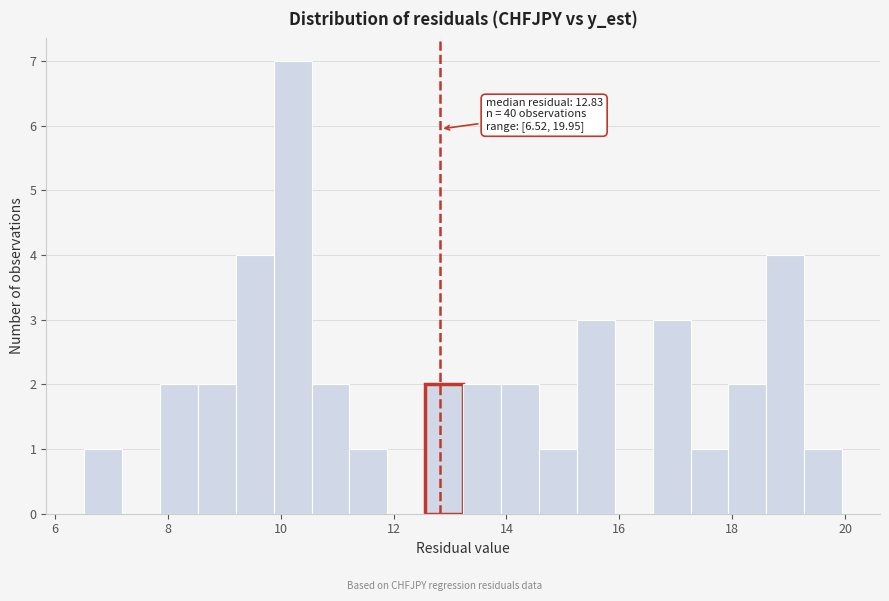

Read against the x-axis, roughly where is the centre of the tallest bar?

10.2